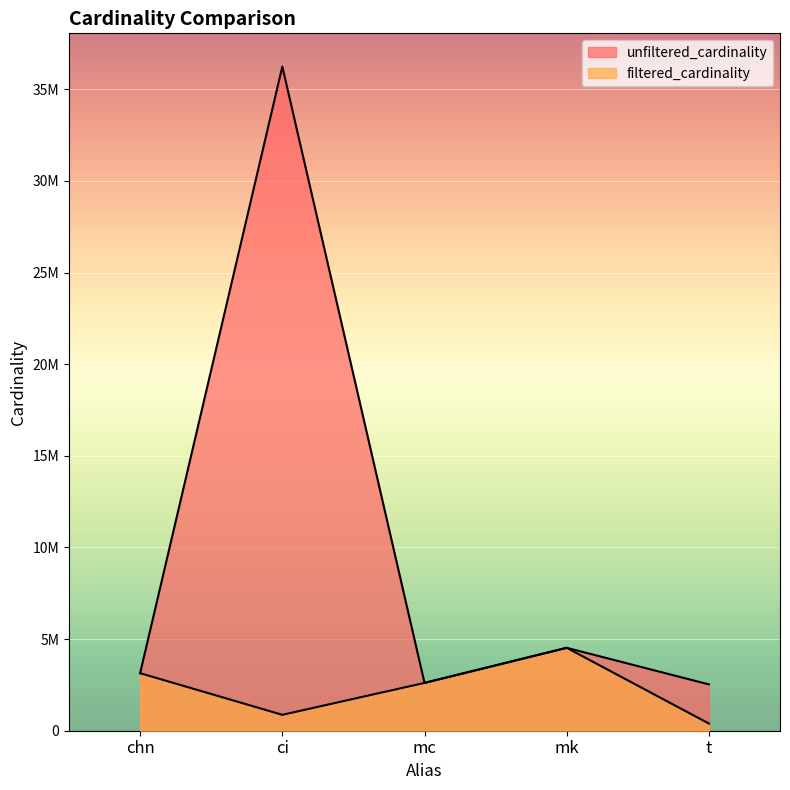

What position from the right is ci?

4